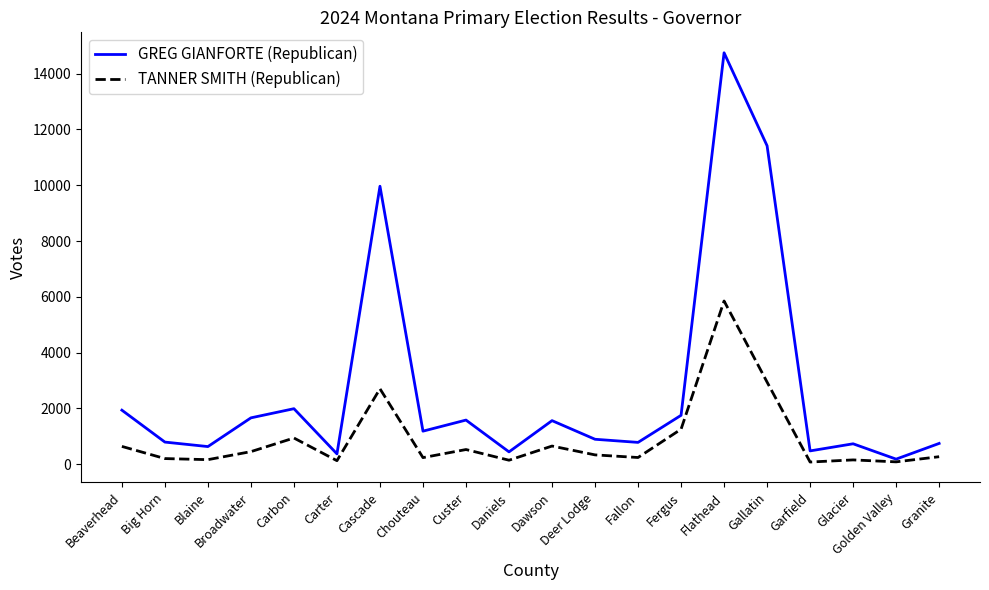

Where is GREG GIANFORTE (Republican) nearest to the value 7464?

Cascade